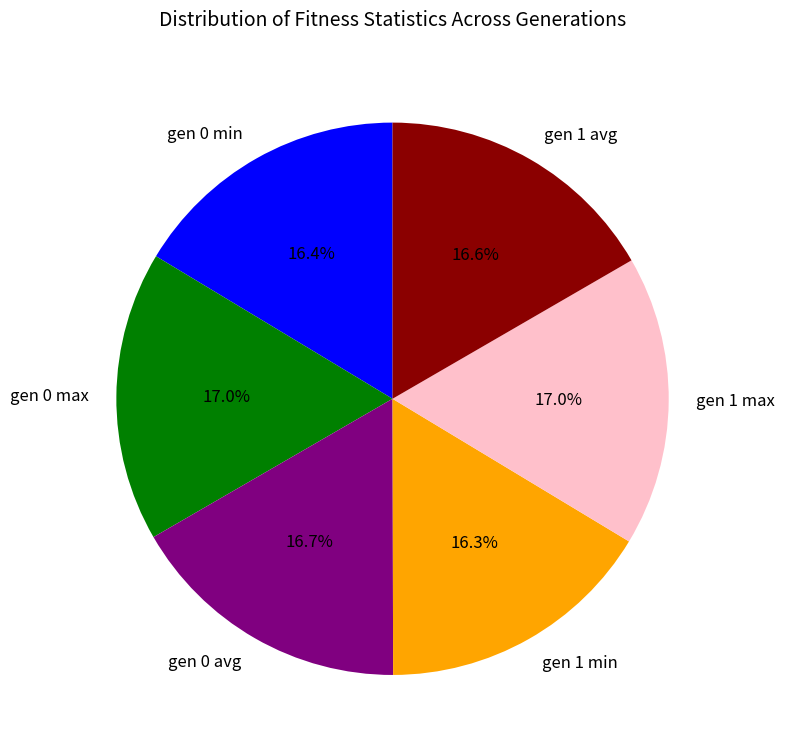

Does any single category account for the majority?

No